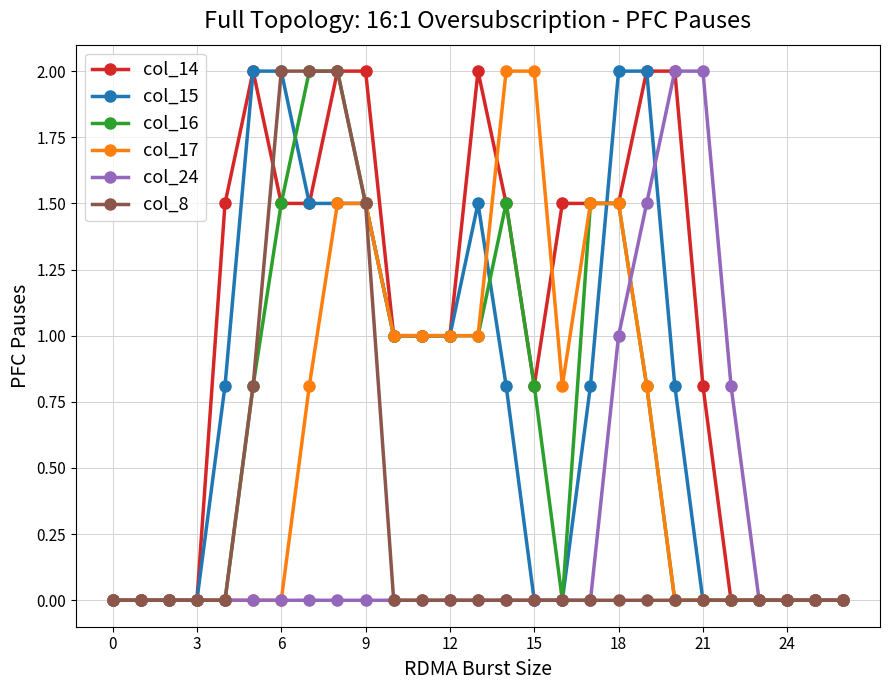

What is the value of the col_17 point at the 20th from the left?

0.8